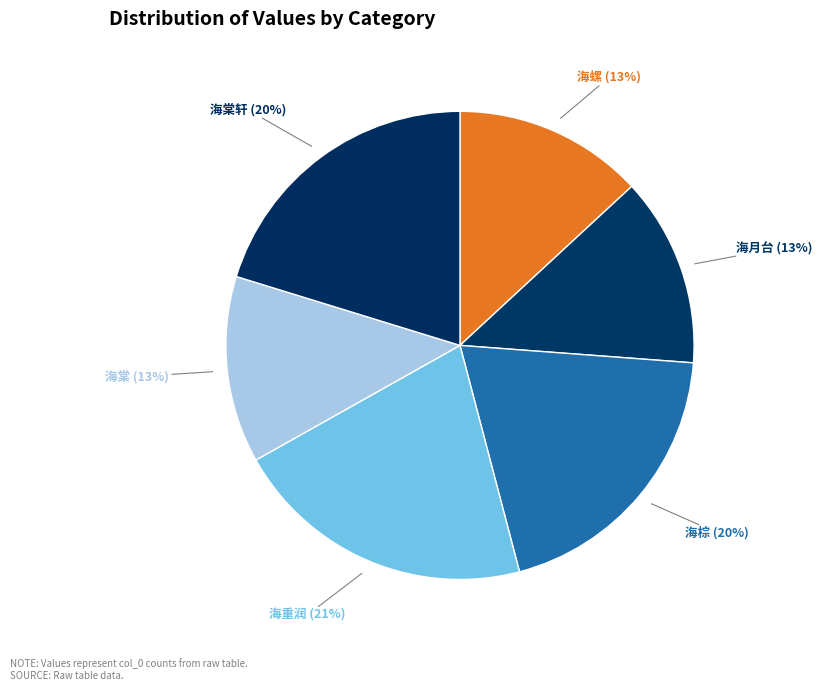

Rank the categories by value from lowest to highest.

园居杂兴四十三首 其四 海棠, 宝应张氏丛桂园同皇甫子循郭次甫黄淳甫赋八首 其四 海月台, 题杂画四首 其四 海螺, 草木杂咏五首 其四 海棕, 成都运司园亭十首 其四 海棠轩, 庆东宫生辰四首 其四 海重润